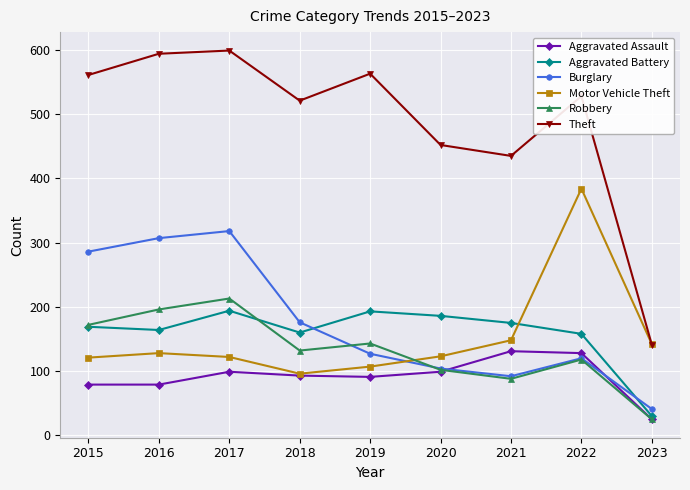

Which category has the lowest value across all series?

2023